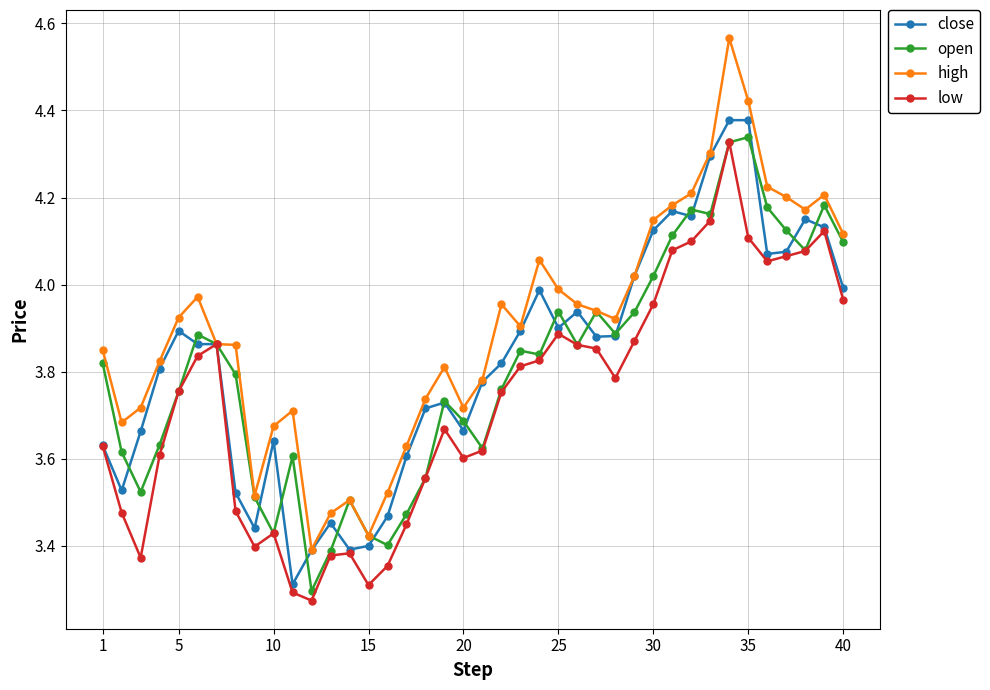

Which series has the widest spread of values?

high